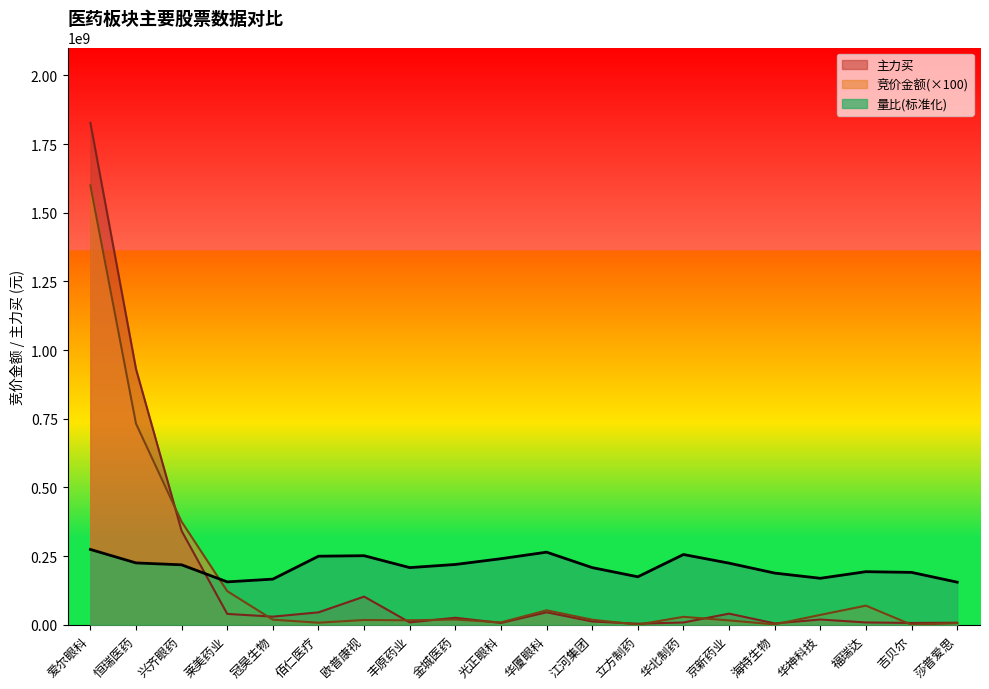

What is the label of the 19th point from the left?

吉贝尔